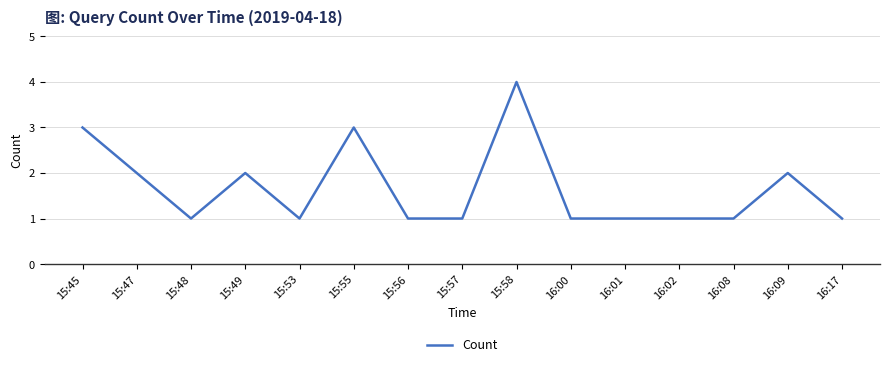

Reading left to right, transcribe all the data shown in this chart.

15:45=3	15:47=2	15:48=1	15:49=2	15:53=1	15:55=3	15:56=1	15:57=1	15:58=4	16:00=1	16:01=1	16:02=1	16:08=1	16:09=2	16:17=1